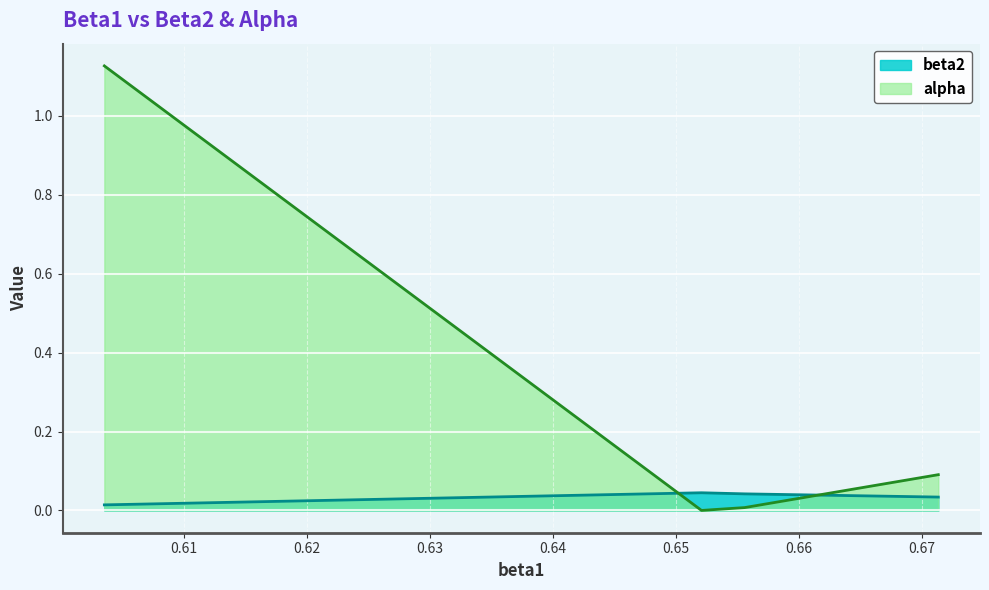

At 0.6555996356438081, list the series in order from largest to smallest.

beta2, alpha